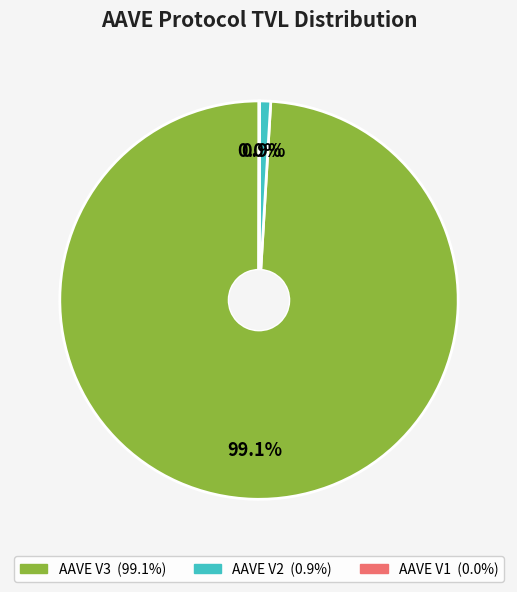

What is the majority slice?

AAVE V3